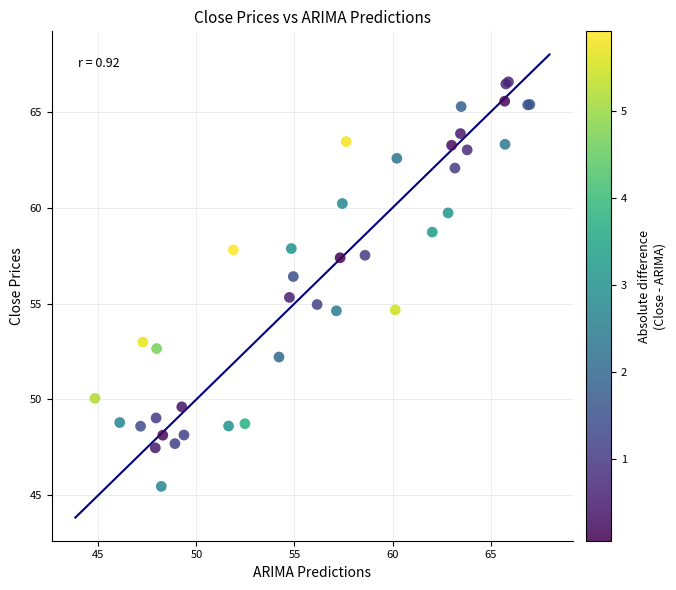

What Y value in the scatter plot is closest to 56?

56.4